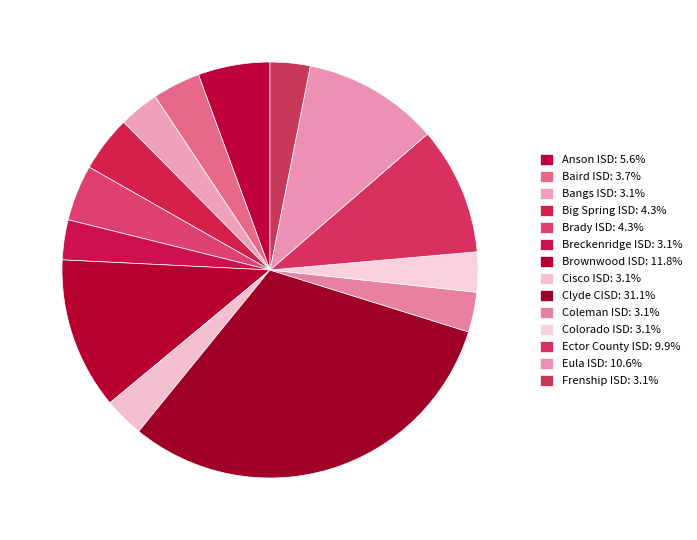

Count the number of slices in the pie.

14